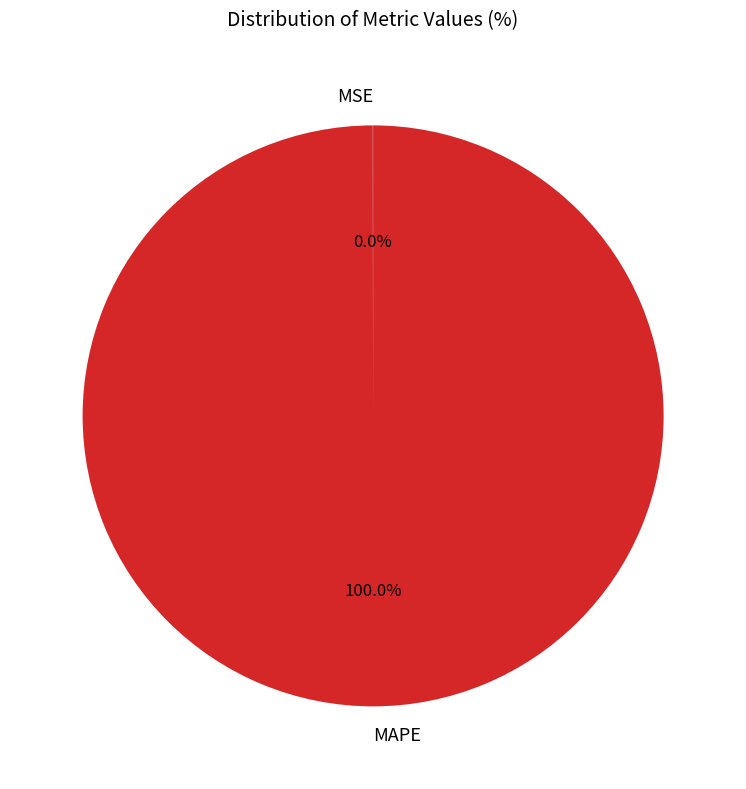

What is the largest slice in the pie chart?

MAPE